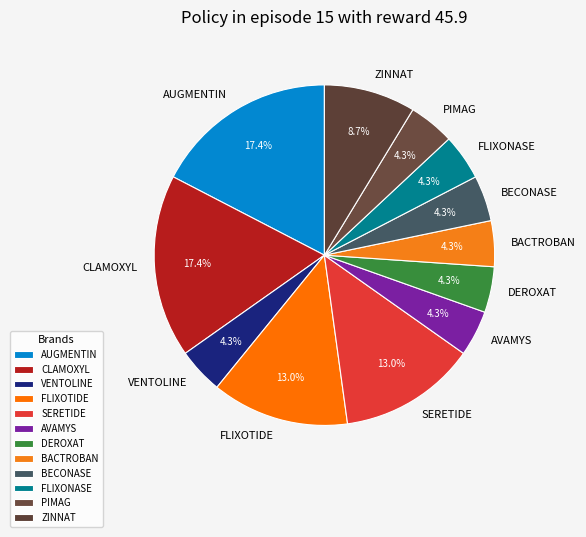

Count the number of slices in the pie.

12